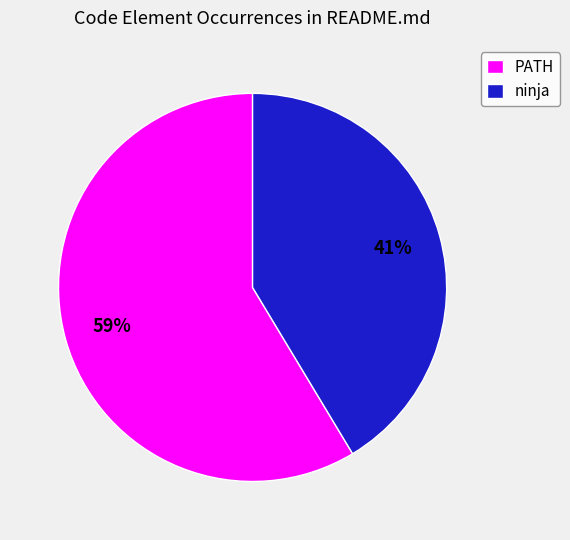

Do PATH and ninja together represent more than half of the pie?

Yes